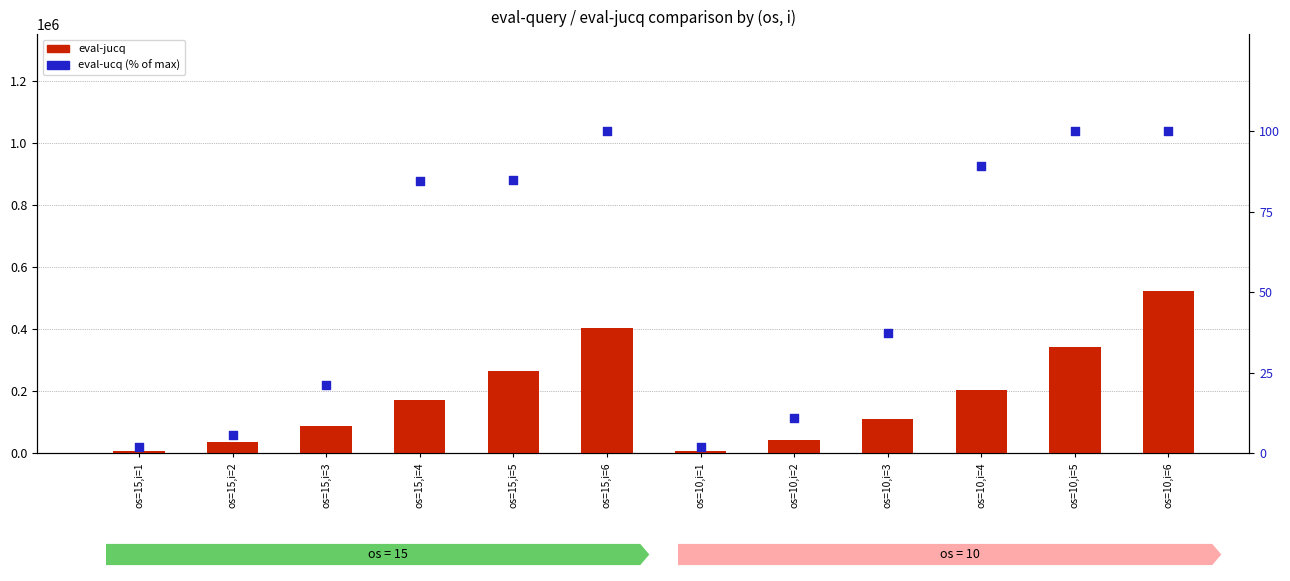

What is the total value across all series at os=10,i=6?

522220.0